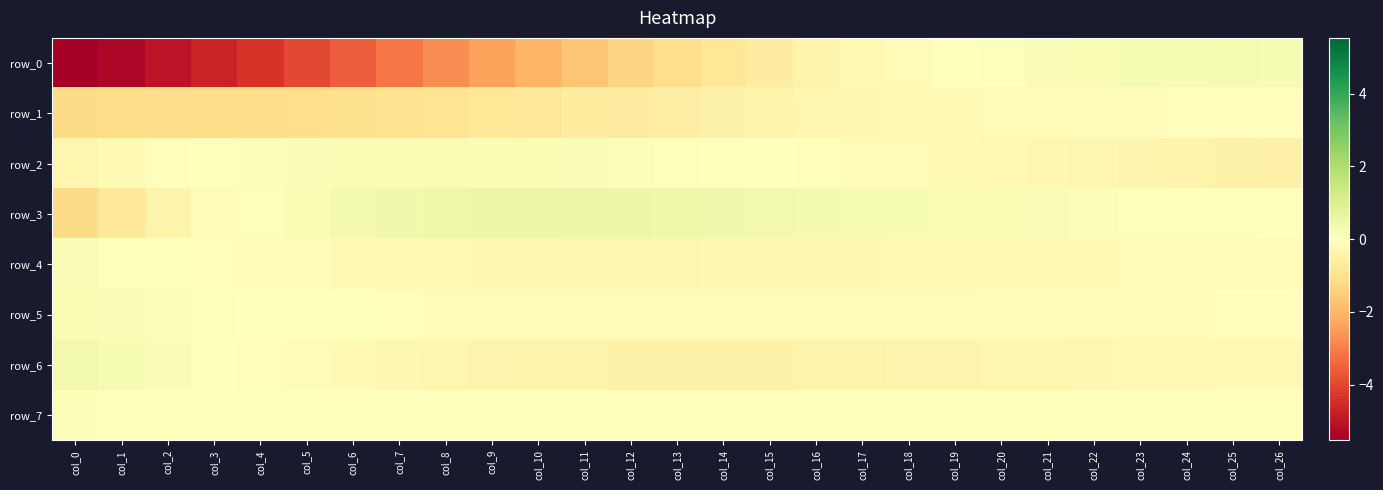

Between col_13 and col_5, which is larger?

col_13